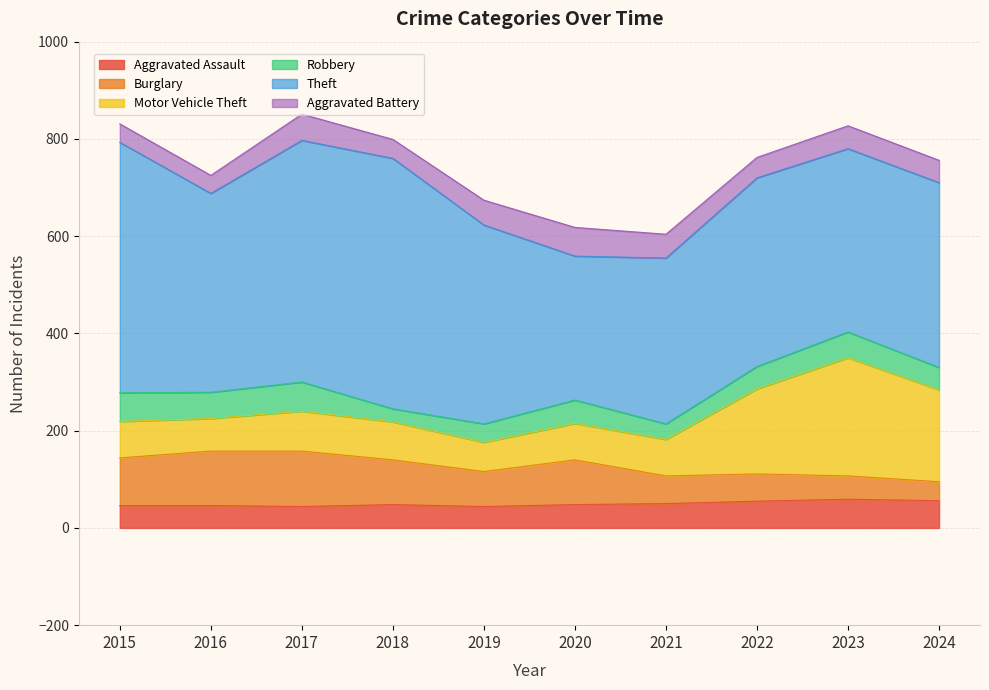

Read the Robbery value at 2021.

32